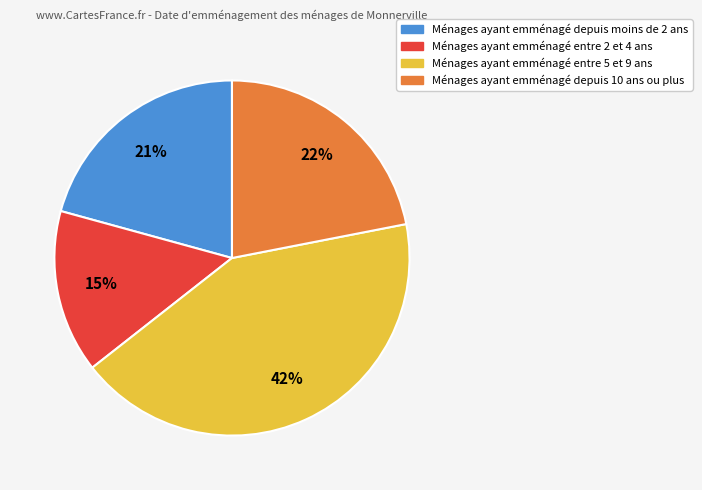

To the nearest percent, what is the average slice percentage?

25%